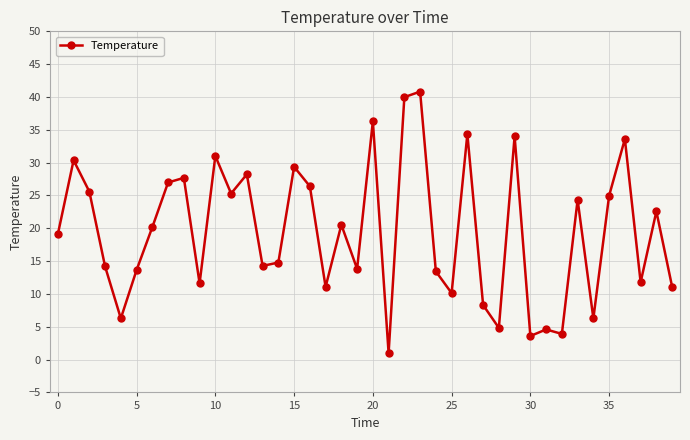

What is the greatest value displayed?

40.8